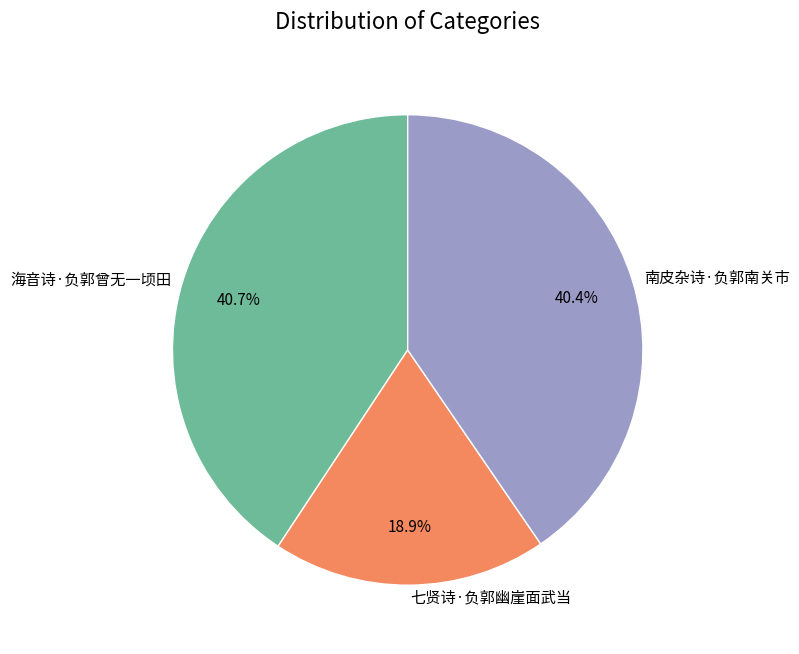

To the nearest percent, what portion does 七贤诗·负郭幽崖面武当 represent?

19%